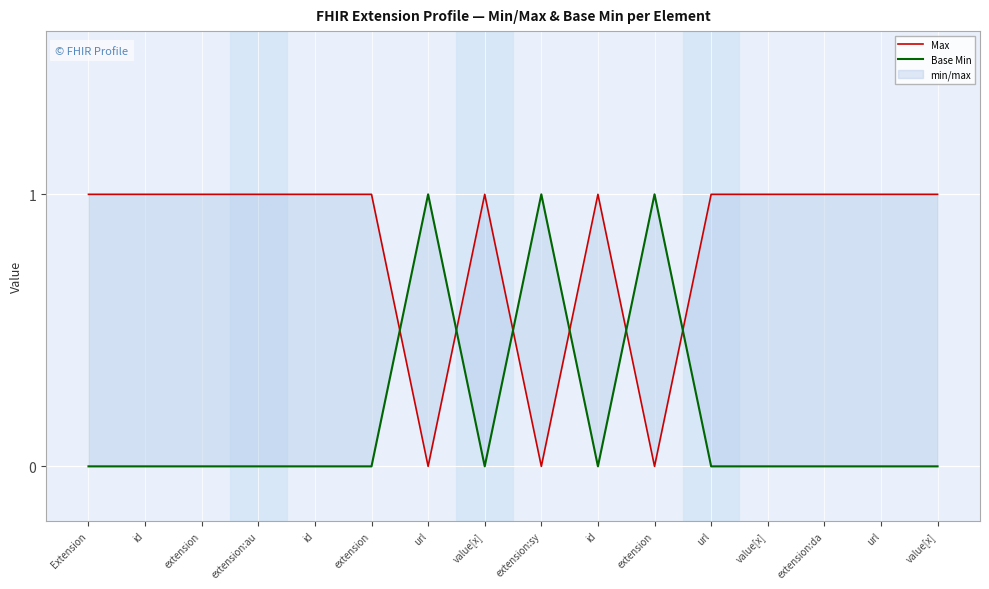

List the series in order of their peak value, lowest first.

Max, Base Min